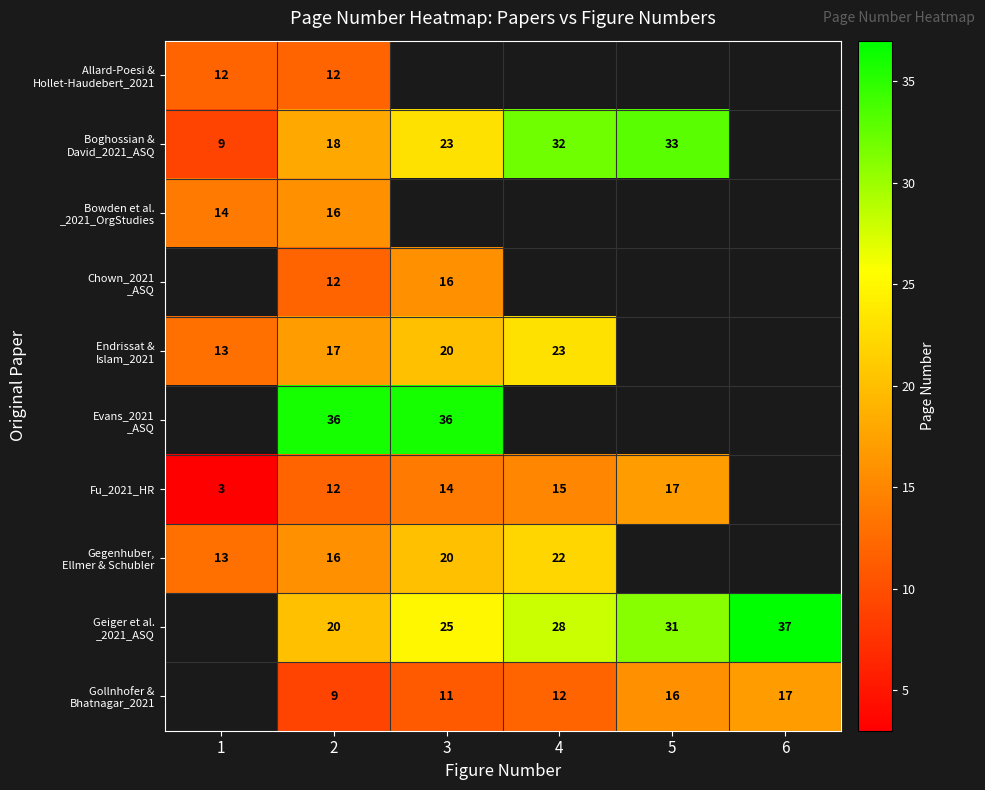

What is the spread (max minus min) of values at 2?

27